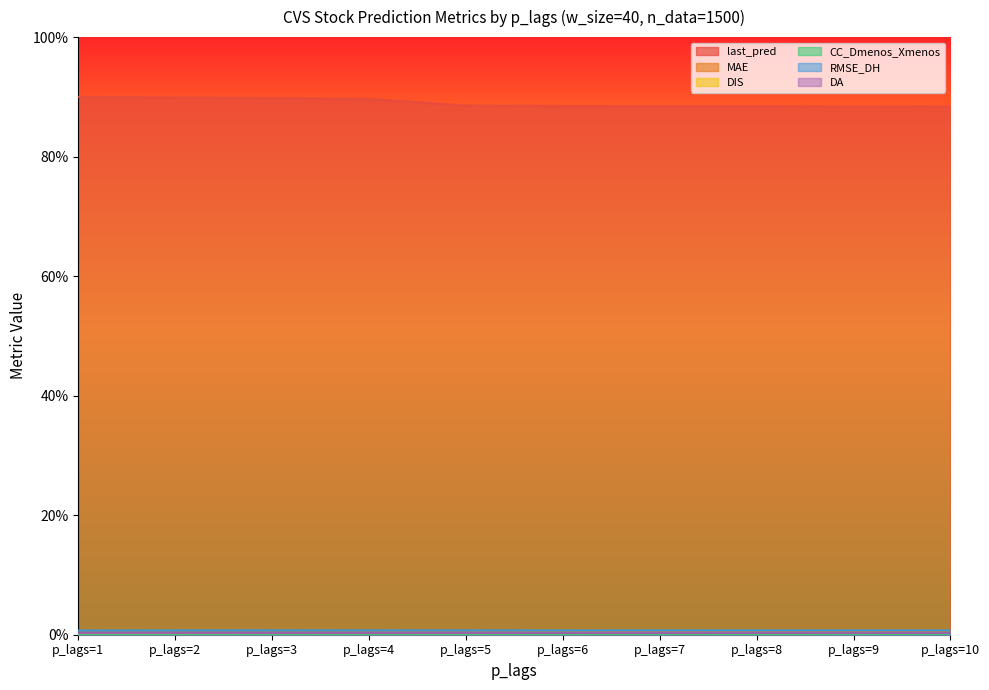

True or false: DA and MAE intersect in this chart.

False